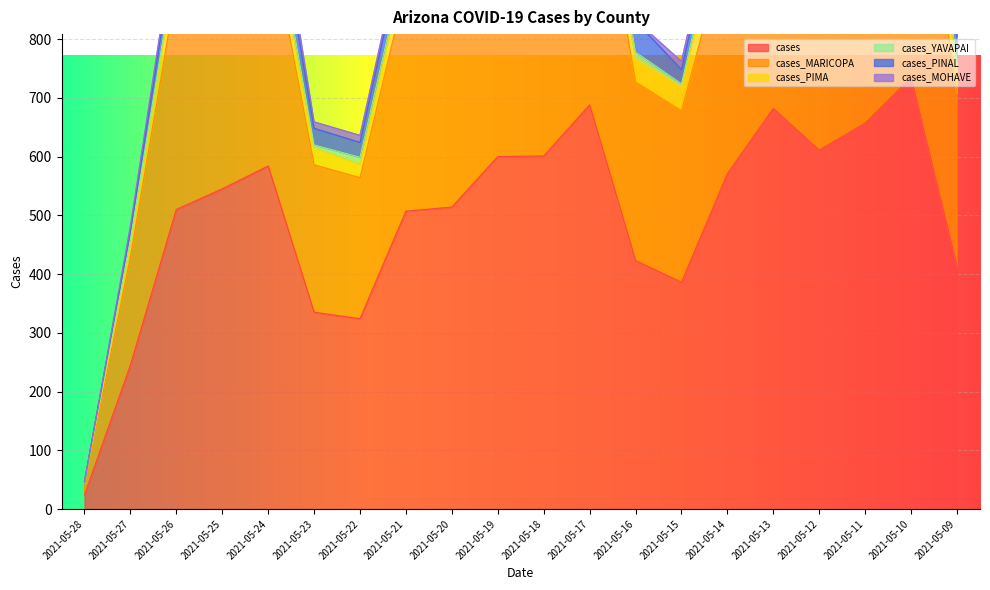

True or false: cases_PIMA has more than 2 points higher than both neighbors.

True